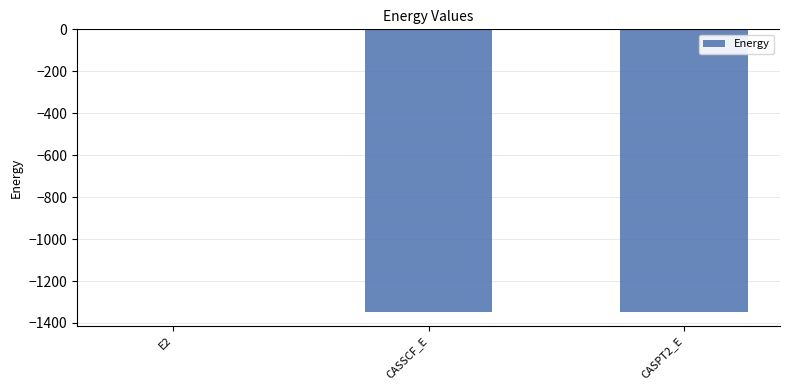

What is the average value?

-897.3